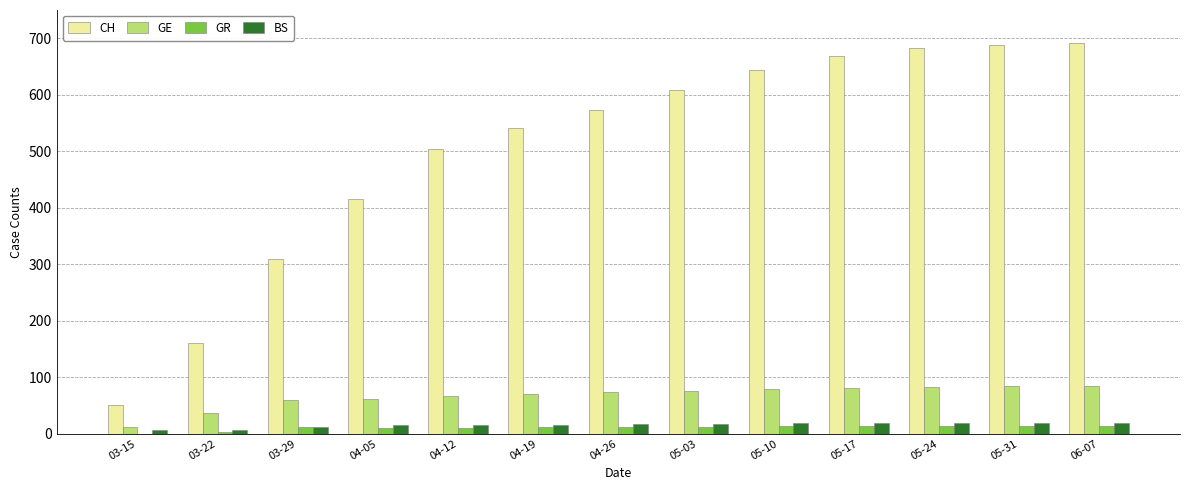

Where is CH nearest to the value 371?

04-05